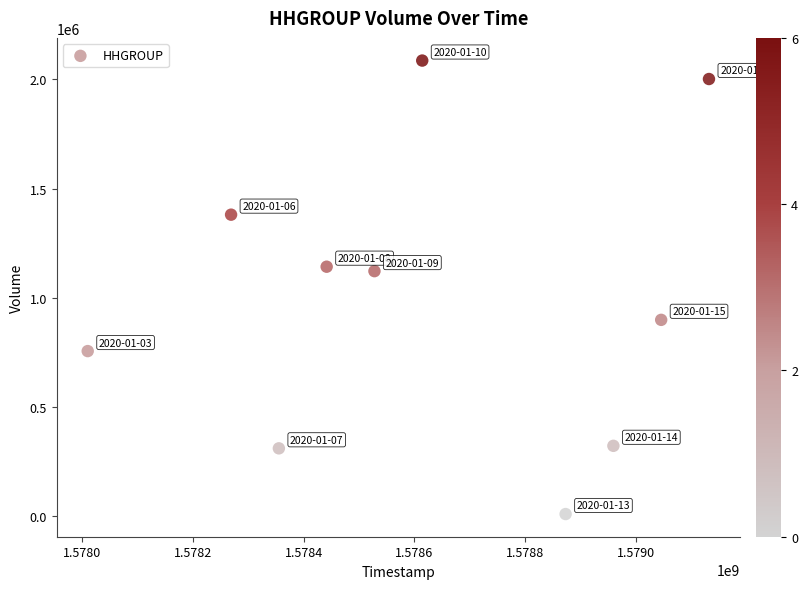

What is the average Y value?

1003040